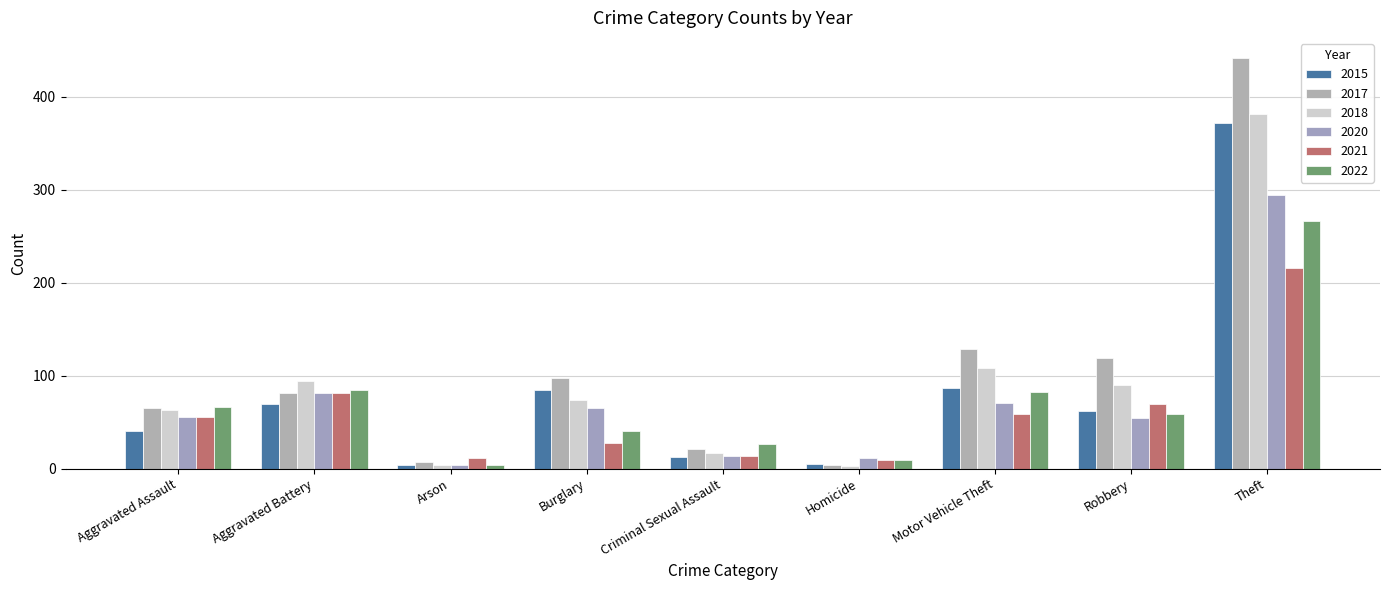

What is the label of the 9th bar from the right?

Aggravated Assault